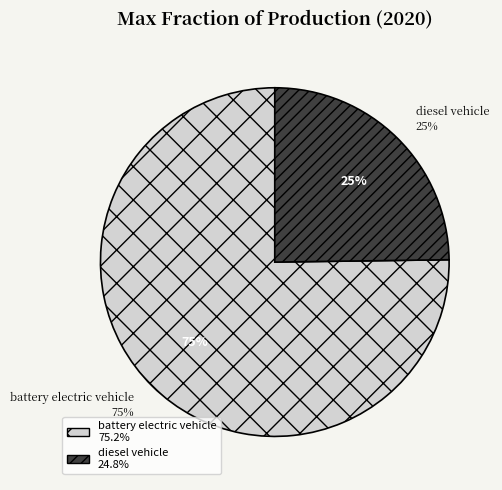

Which has a higher value, battery electric vehicle or diesel vehicle?

battery electric vehicle